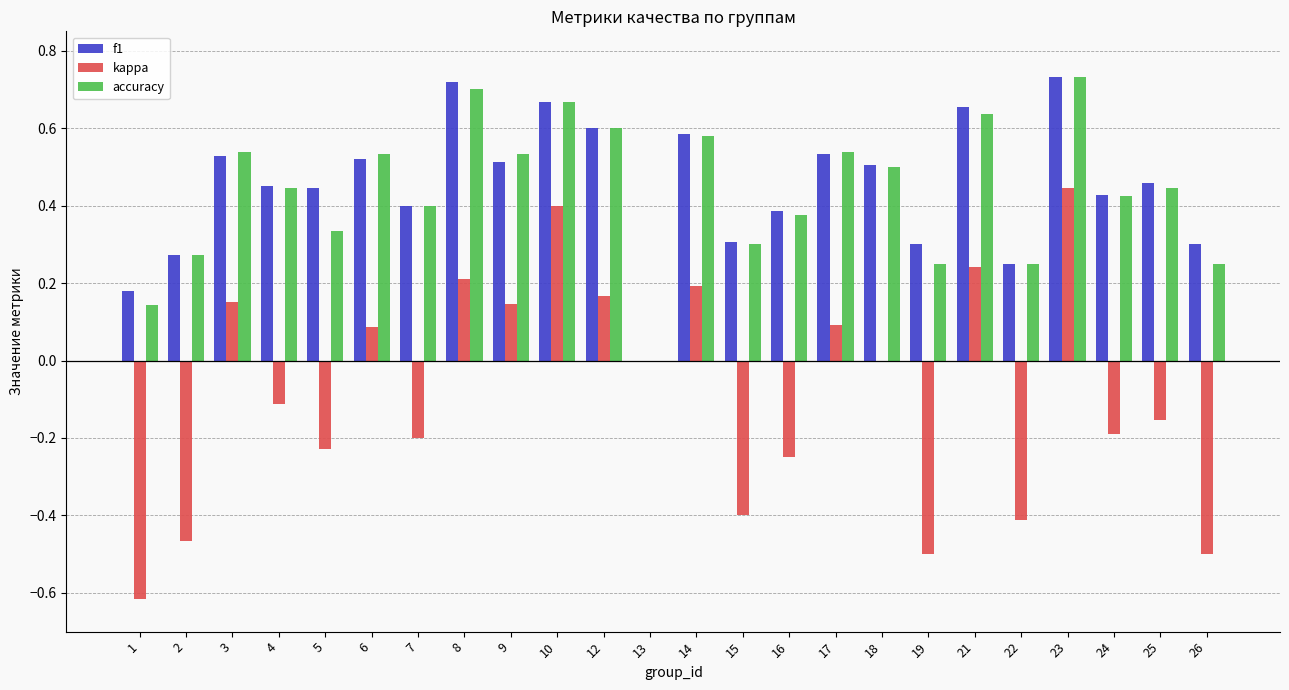

What is the sum of the accuracy values at 18 and 22?

0.8